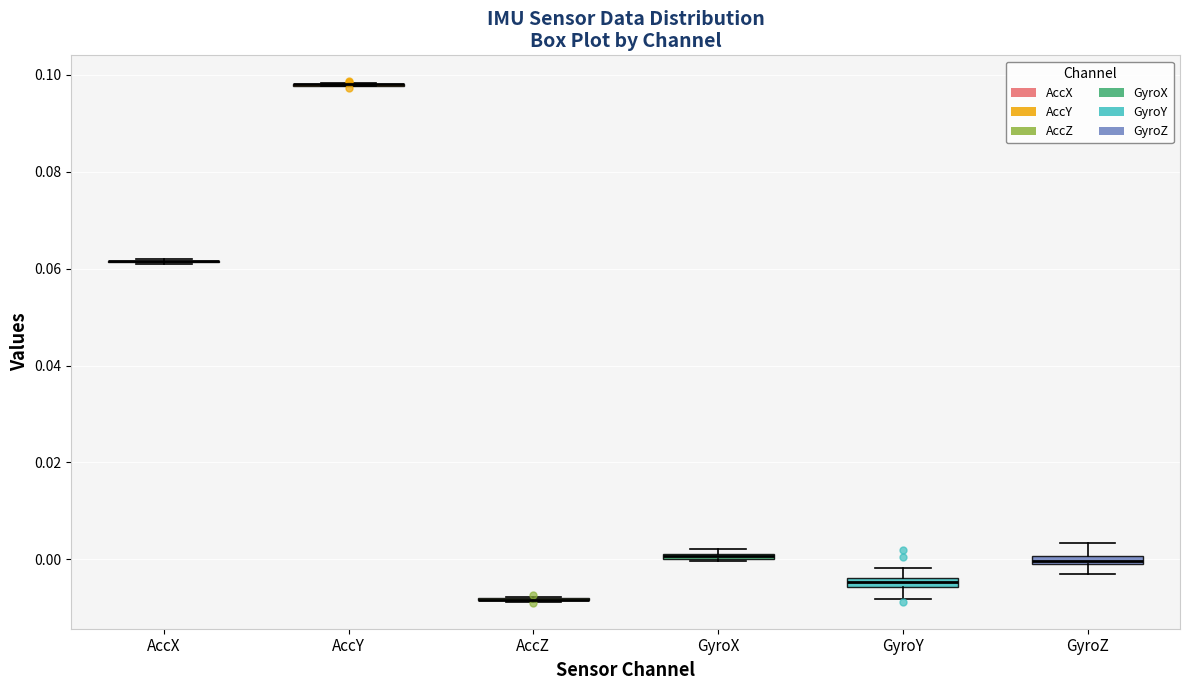

Where is the lower edge of the box for GyroX on the y-axis? The values are not printed on the chart, so give them approximately, as read against the axis.

0.000